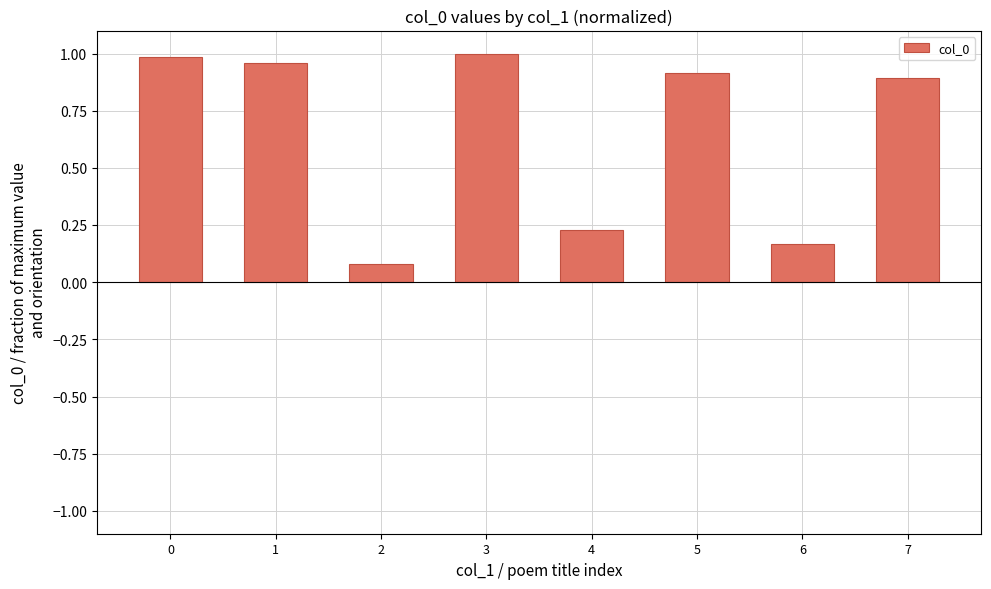

What is the change in value from 2 to 3?

+0.9